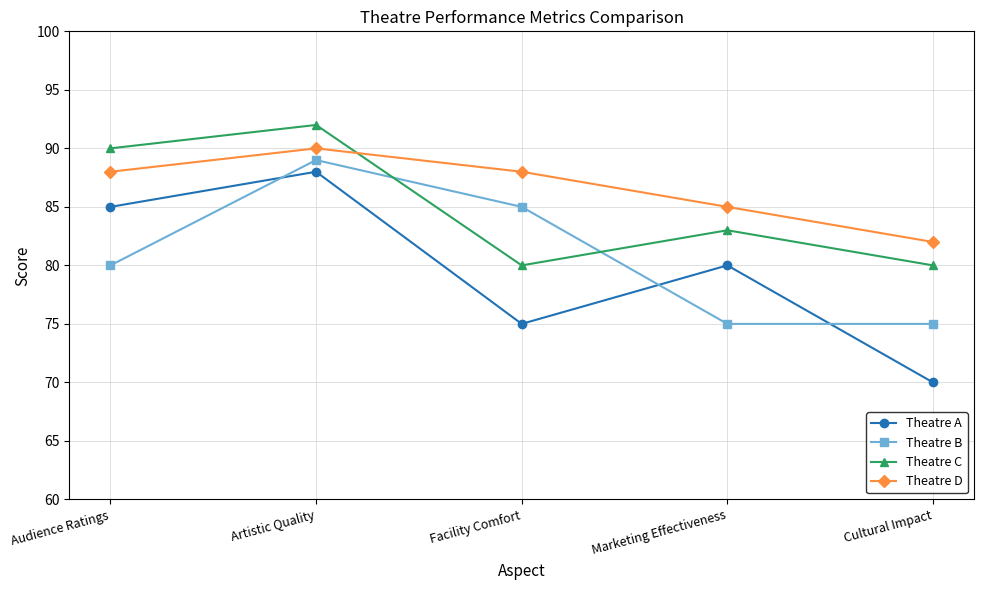

What are all the series names shown in the legend?

Theatre A, Theatre B, Theatre C, Theatre D